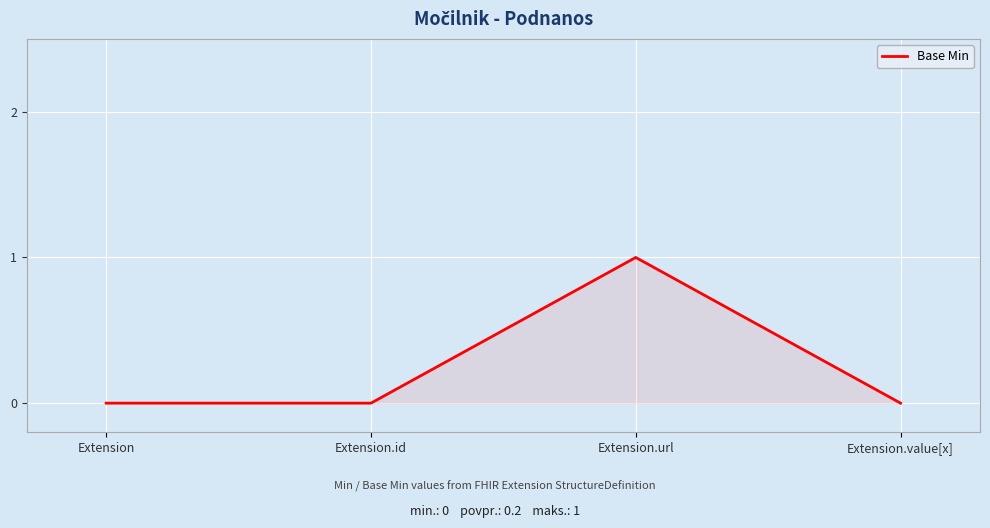

Which label corresponds to the largest value in the chart?

Extension.url